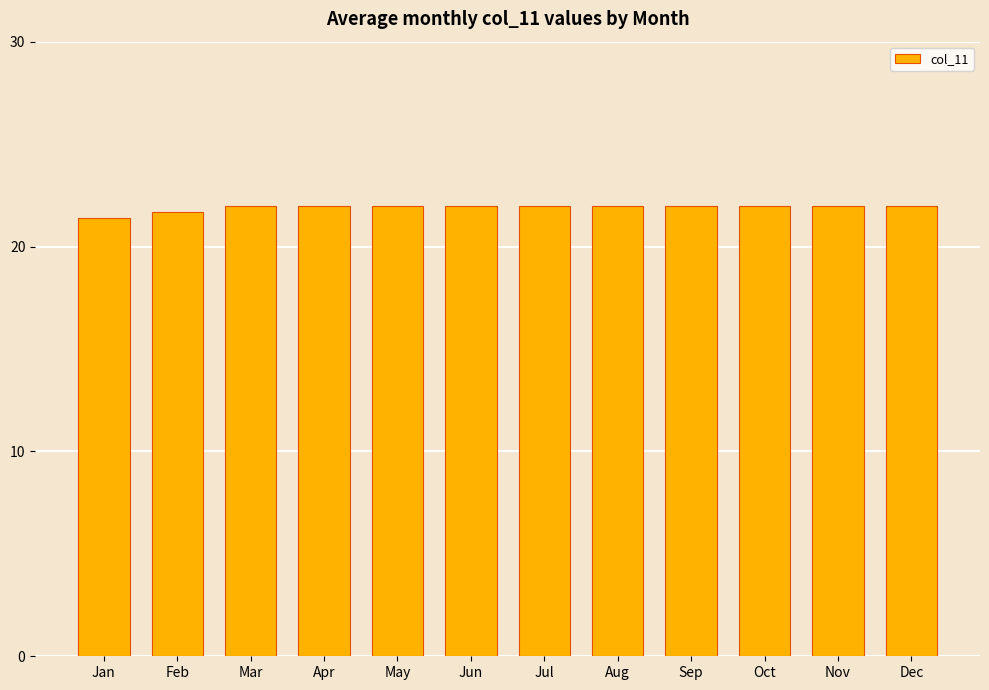

Reading right to left, transcribe all the data shown in this chart.

Dec=22.0	Nov=22.0	Oct=22.0	Sep=22.0	Aug=22.0	Jul=22.0	Jun=22.0	May=22.0	Apr=22.0	Mar=22.0	Feb=21.7	Jan=21.4